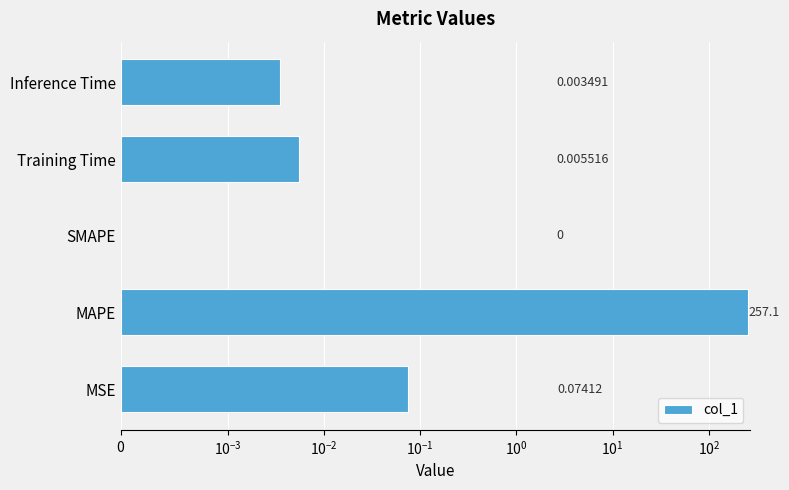

Count the number of categories in the chart.

5